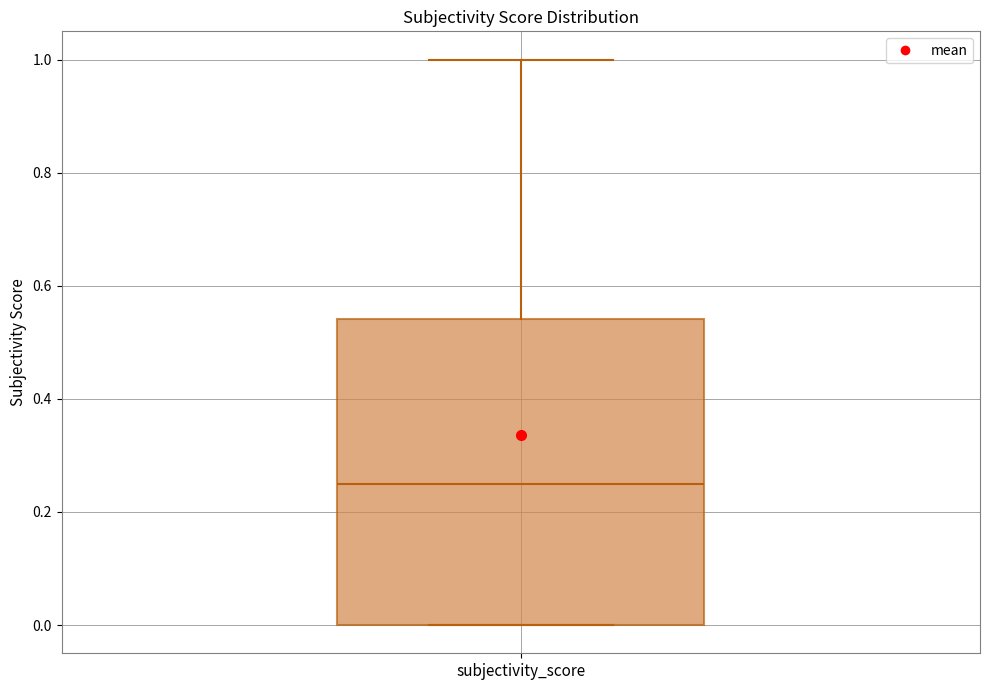

Transcribe this box plot: give where the median line is, the range the box spans, and where the two whiskers end, as read against the y-axis. The values are not printed on the chart, so give them approximately, as read against the axis.

median 0.26, box 0.00 to 0.54, whiskers 0.00 to 1.00